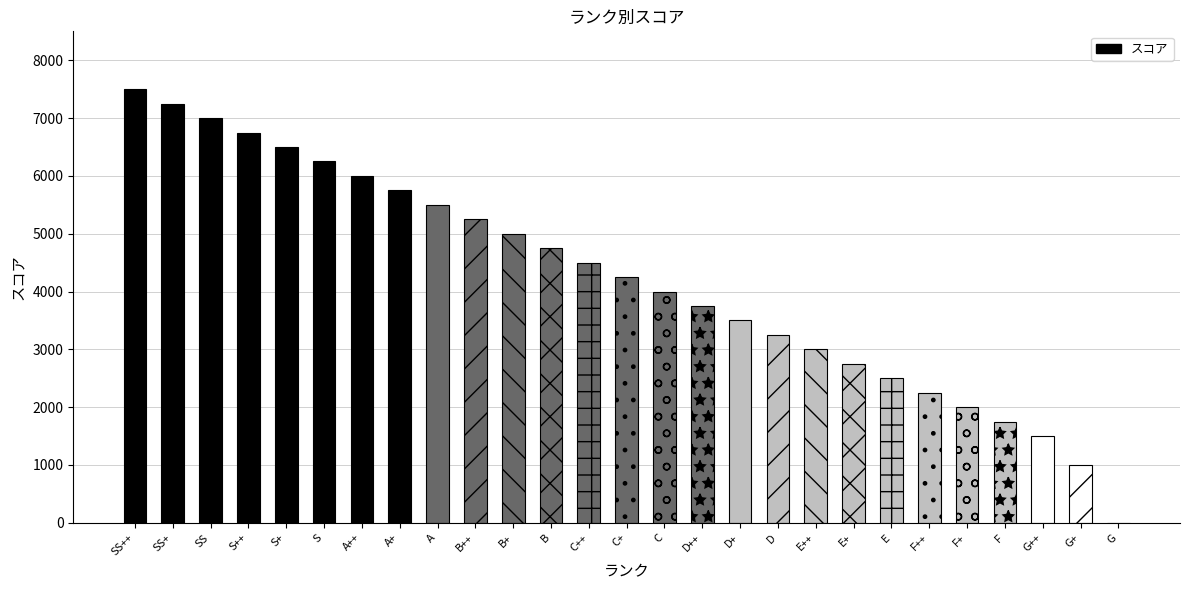

Count the number of data series in this chart.

1